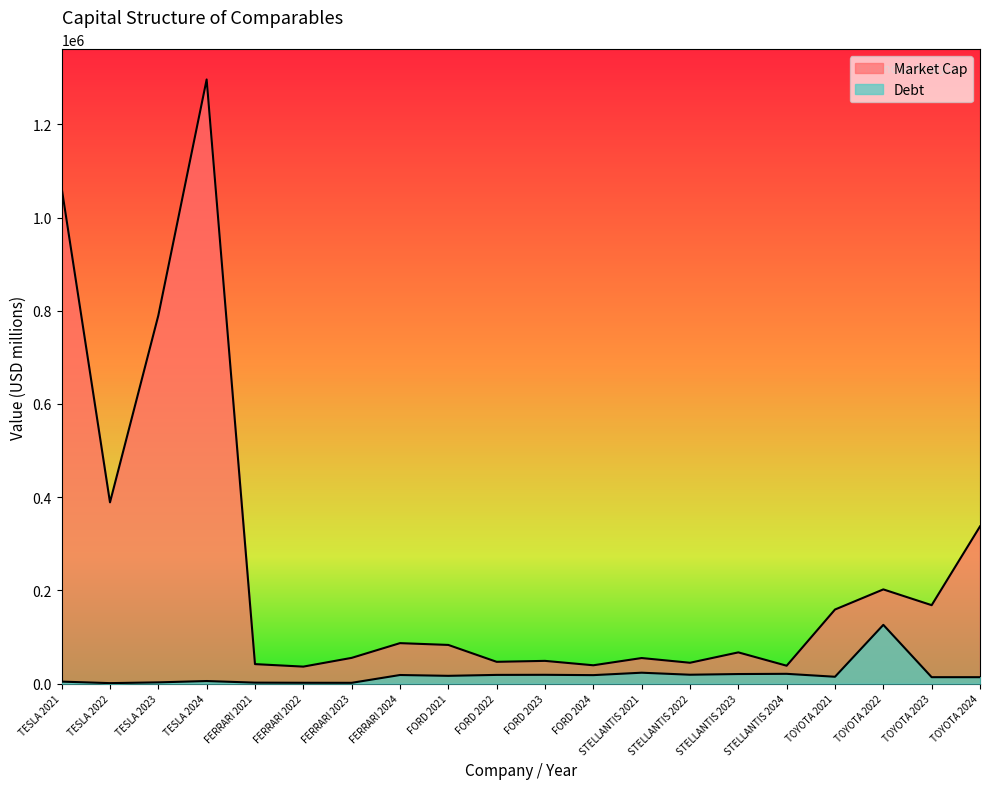

At TESLA 2024, list the series in order from largest to smallest.

Market Cap, Debt